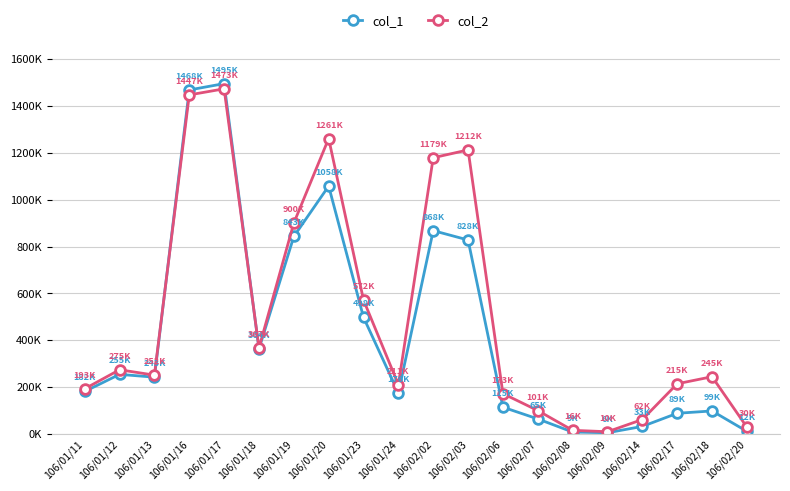

After their last crossing, which series has the higher values: col_1 or col_2?

col_2